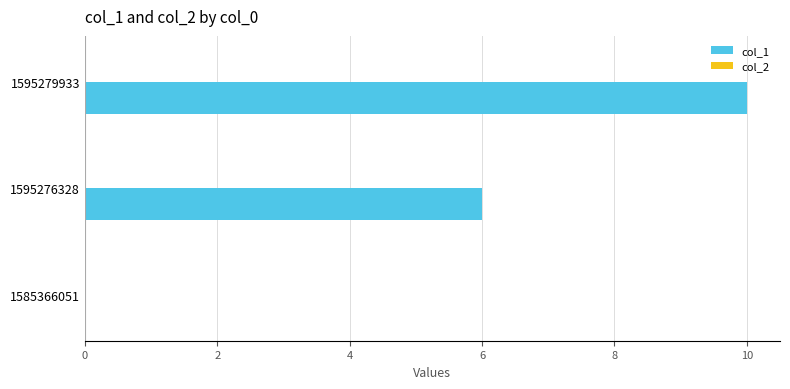

Reading top to bottom, list all the values displayed in this chart.

1595279933=10	1595276328=6	1585366051=0